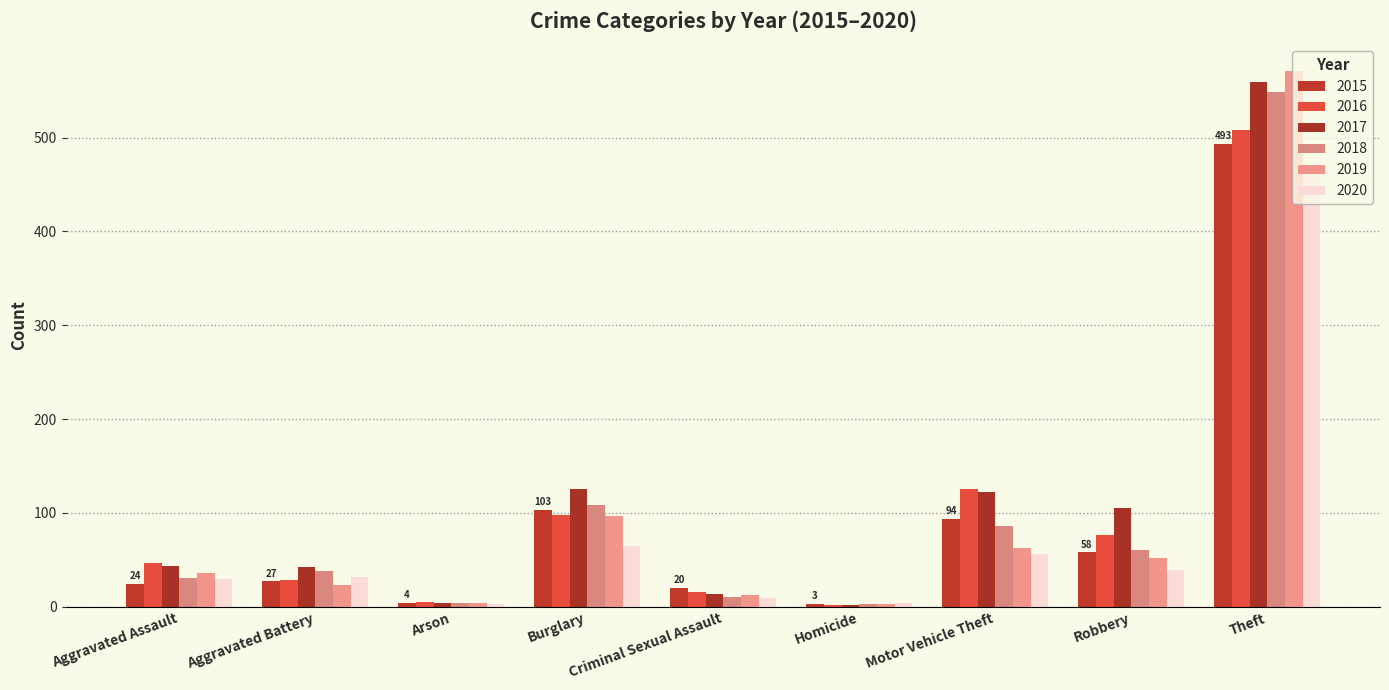

What is the label of the 7th bar from the right?

Arson